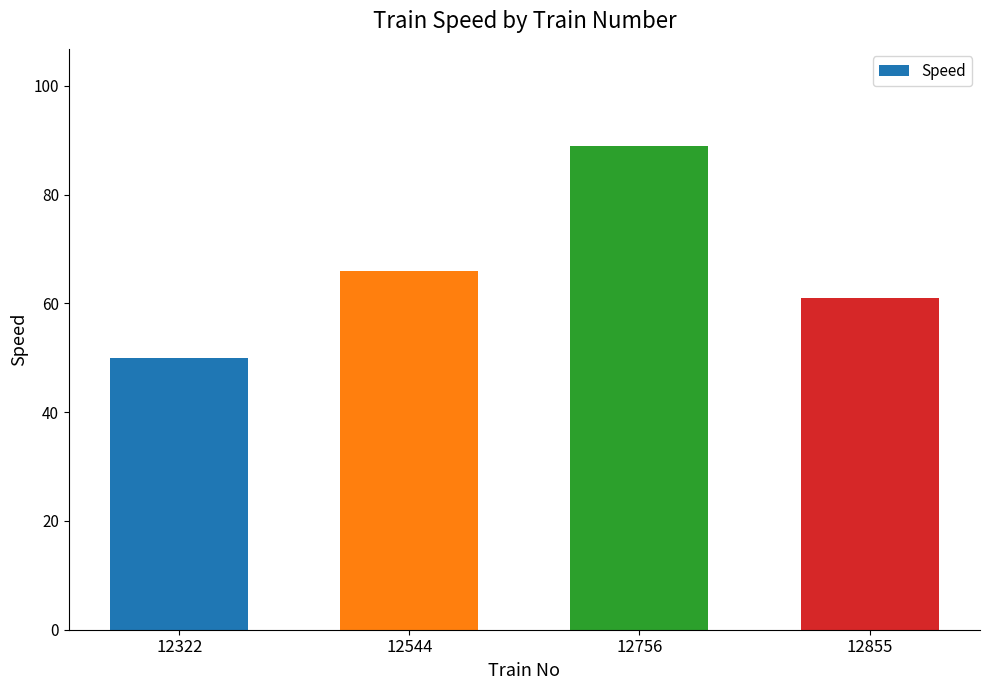

What is the ratio of the value at 12322 to the value at 12544?

0.8